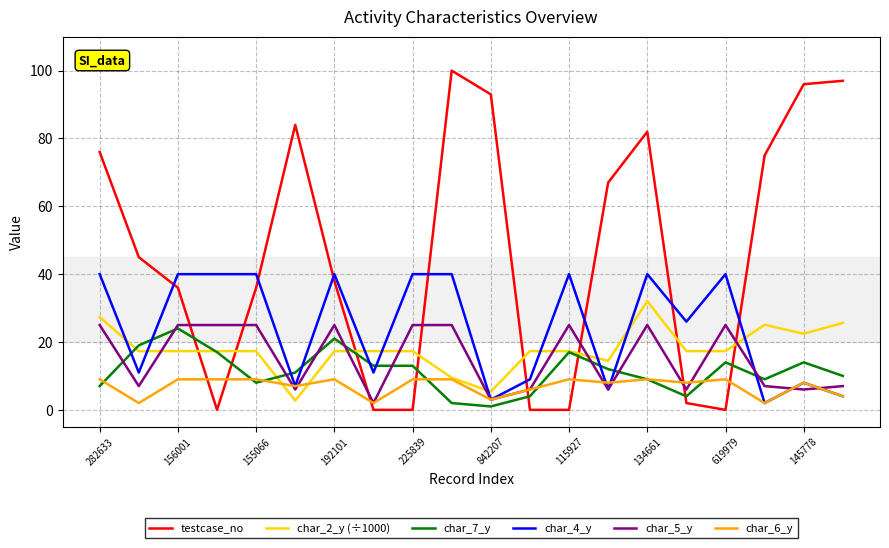

List the series in order of their peak value, highest first.

testcase_no, char_4_y, char_2_y (÷1000), char_5_y, char_7_y, char_6_y